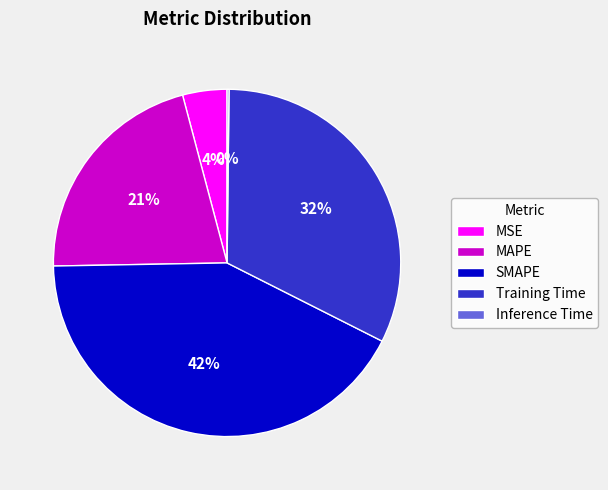

To the nearest percent, what is the average slice percentage?

20%